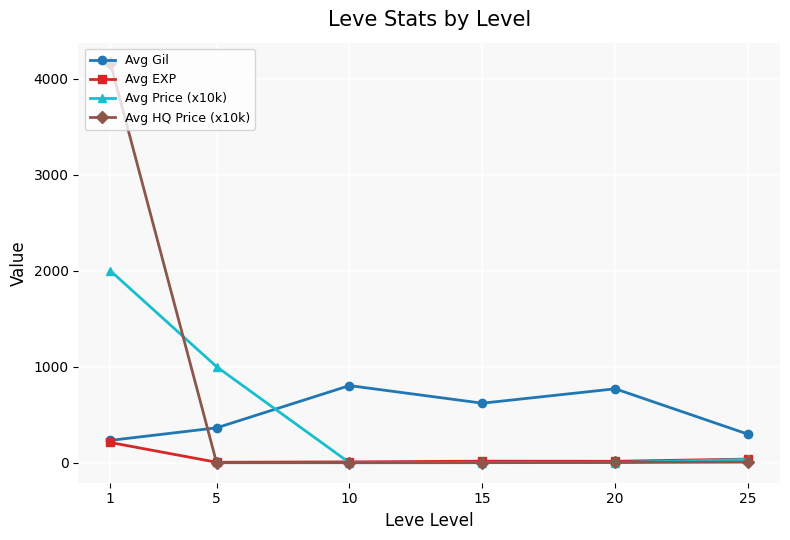

What is the difference between the maximum and second lowest values in the Avg HQ Price (x10k) series?

4166.5